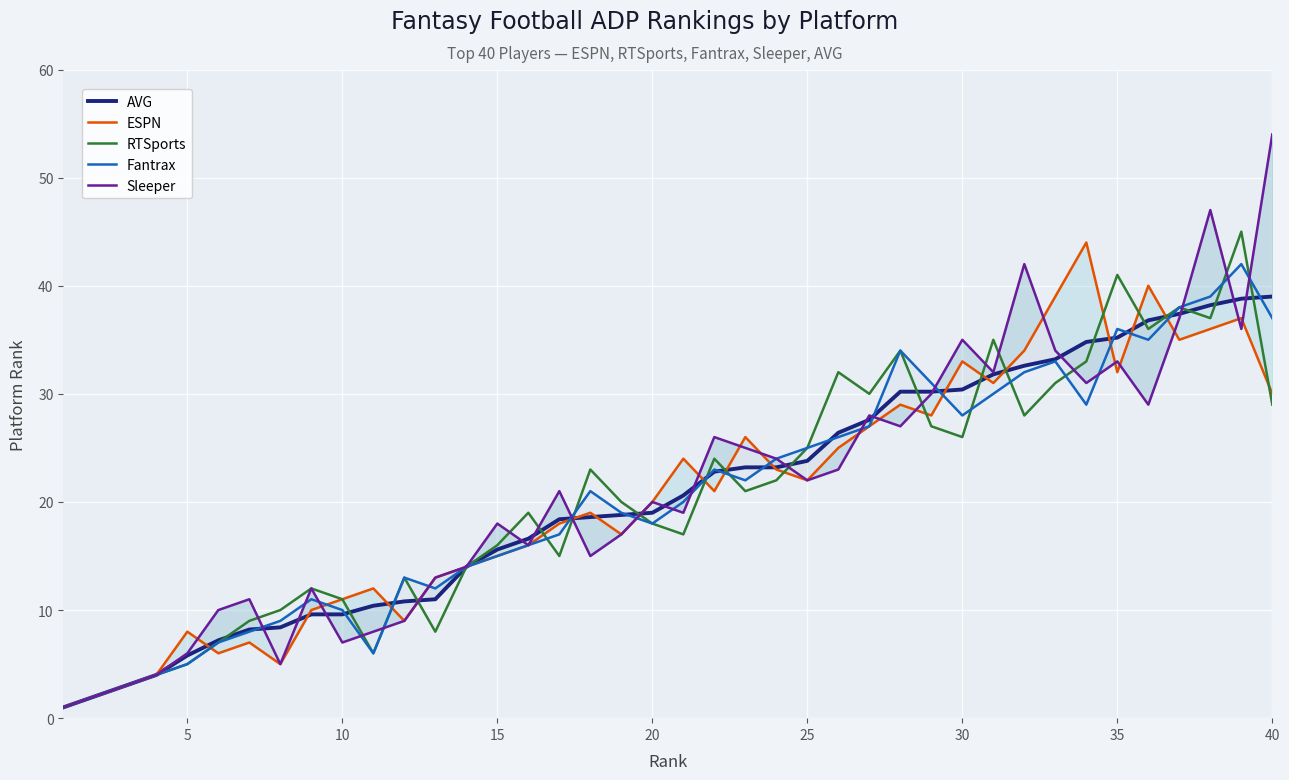

What is the difference between the maximum and minimum values in the RTSports series?

44